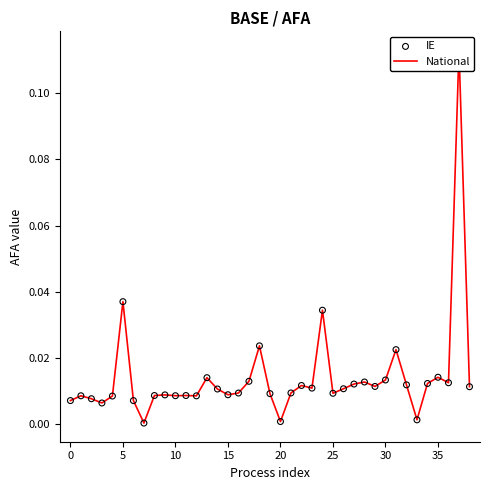

Which series has the largest total across all categories?

National